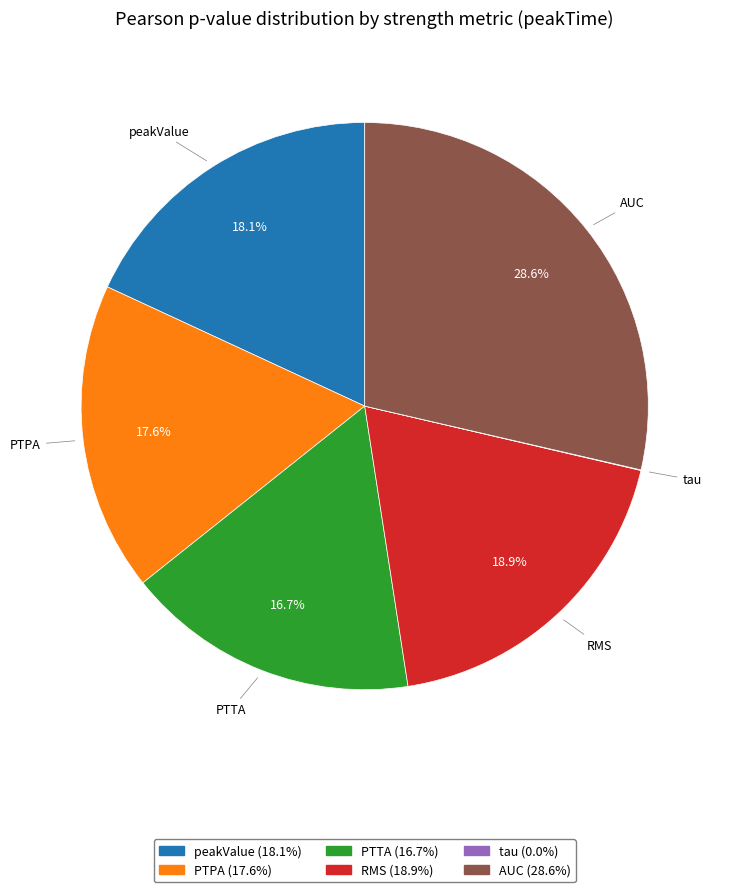

To the nearest percent, what is the average slice percentage?

17%